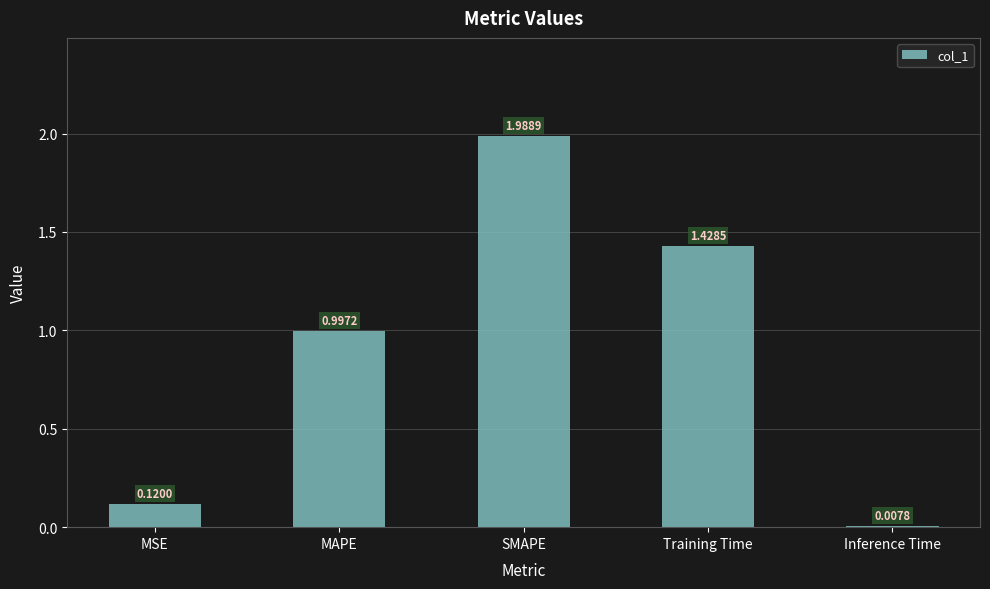

What is the change in value from MSE to Training Time?

+1.3